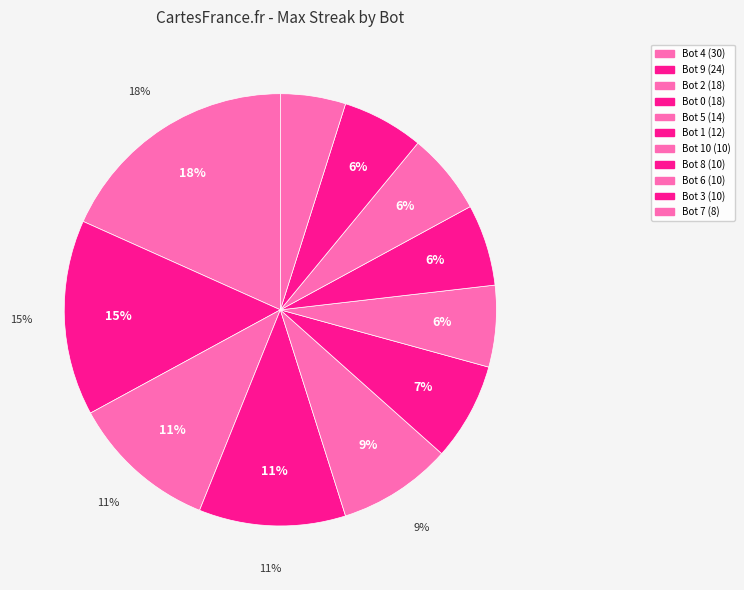

To the nearest percent, what is the difference between the Bot 1 and Bot 5 slice percentages?

1%